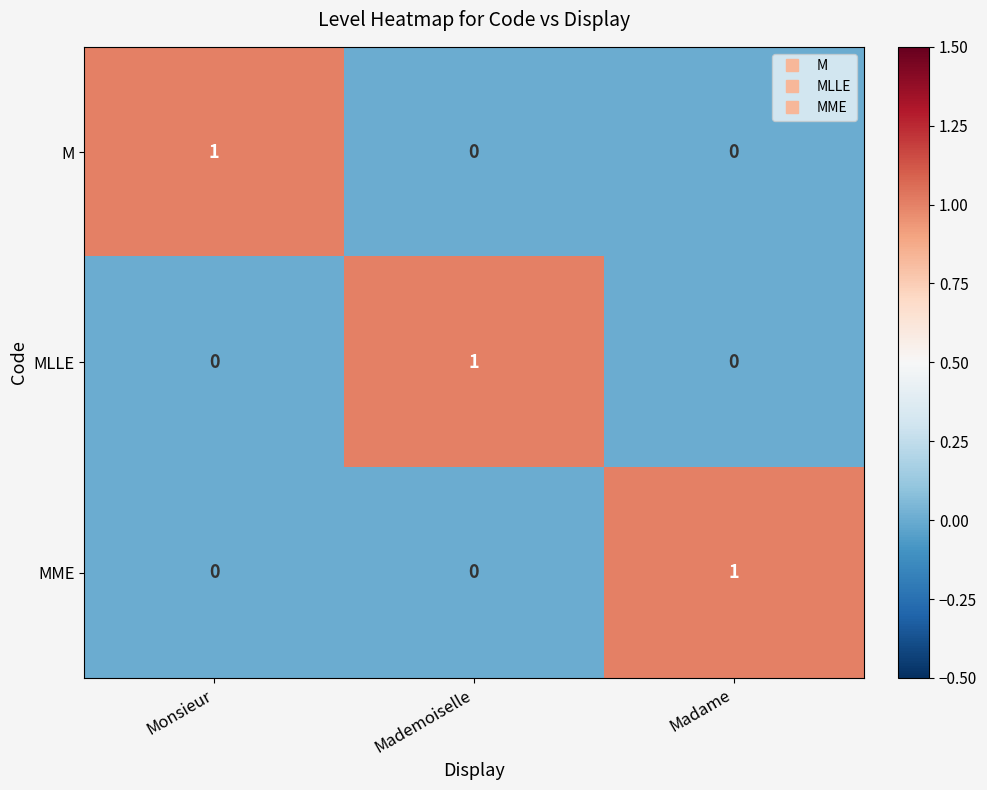

What is the maximum value shown in the chart?

1